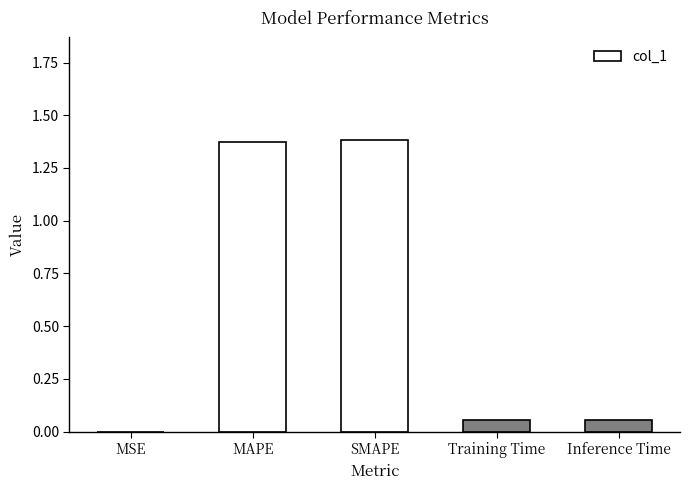

Between MSE and Training Time, which is larger?

Training Time